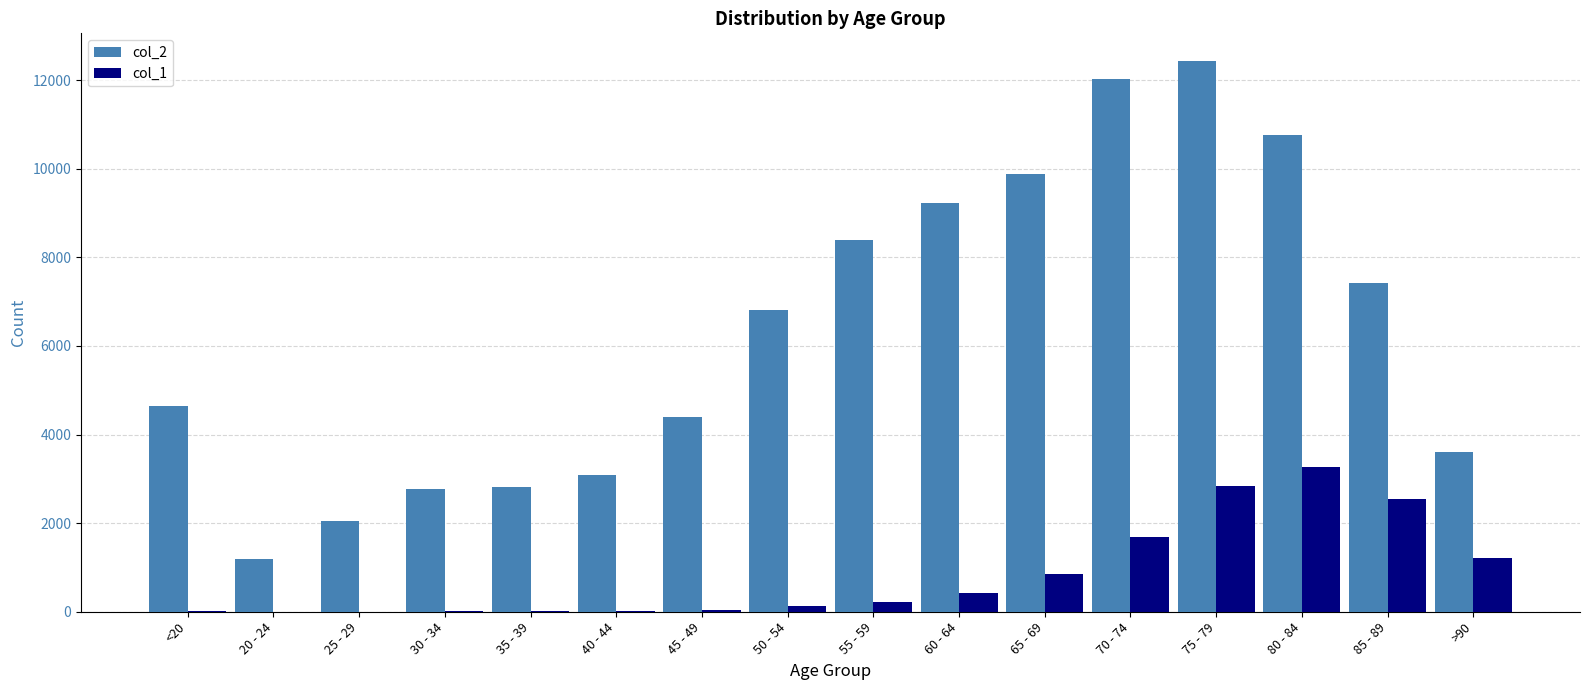

Which series changed the most between 25 - 29 and >90?

col_2